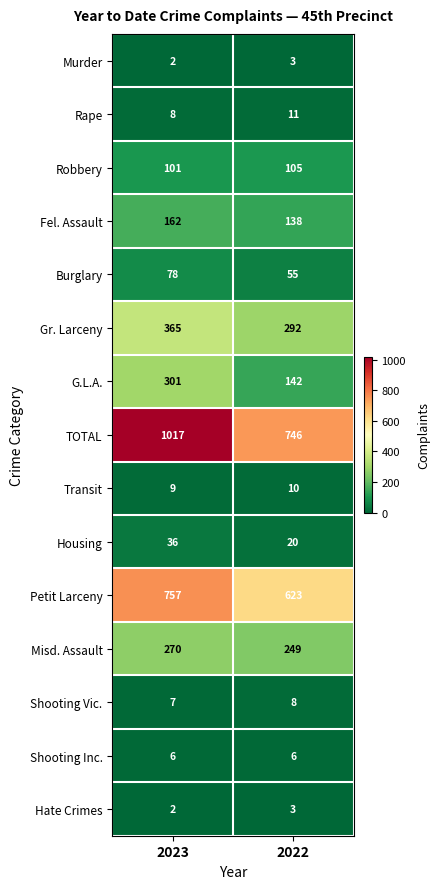

The value of Housing at 2022 is 26. True or false?

False